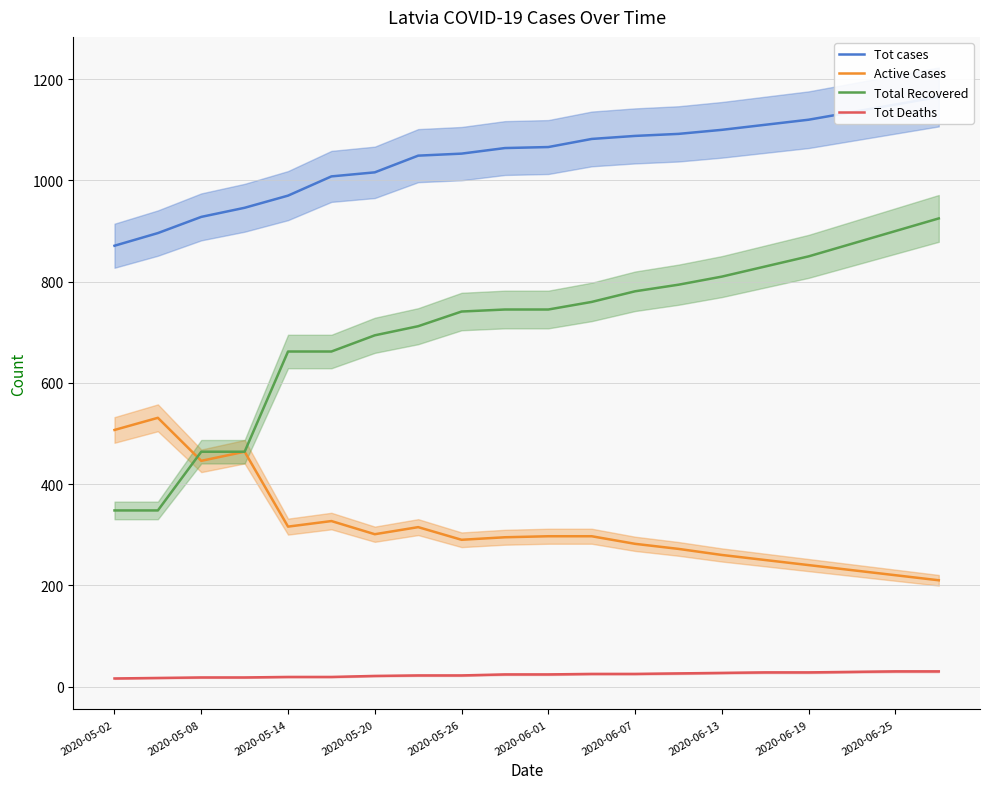

What position from the left is 15?

16